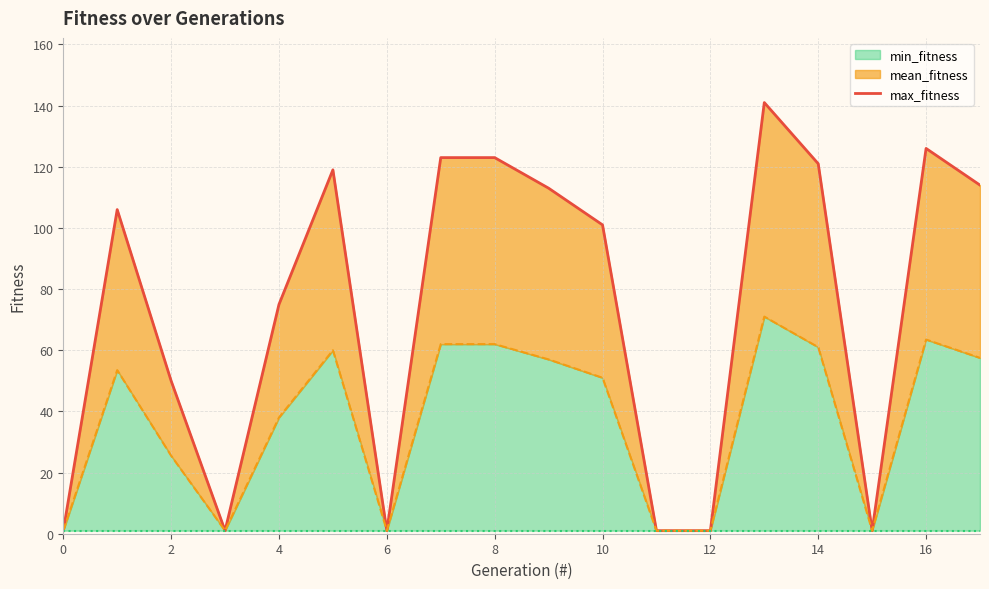

What is the maximum value for min_fitness?

71.0